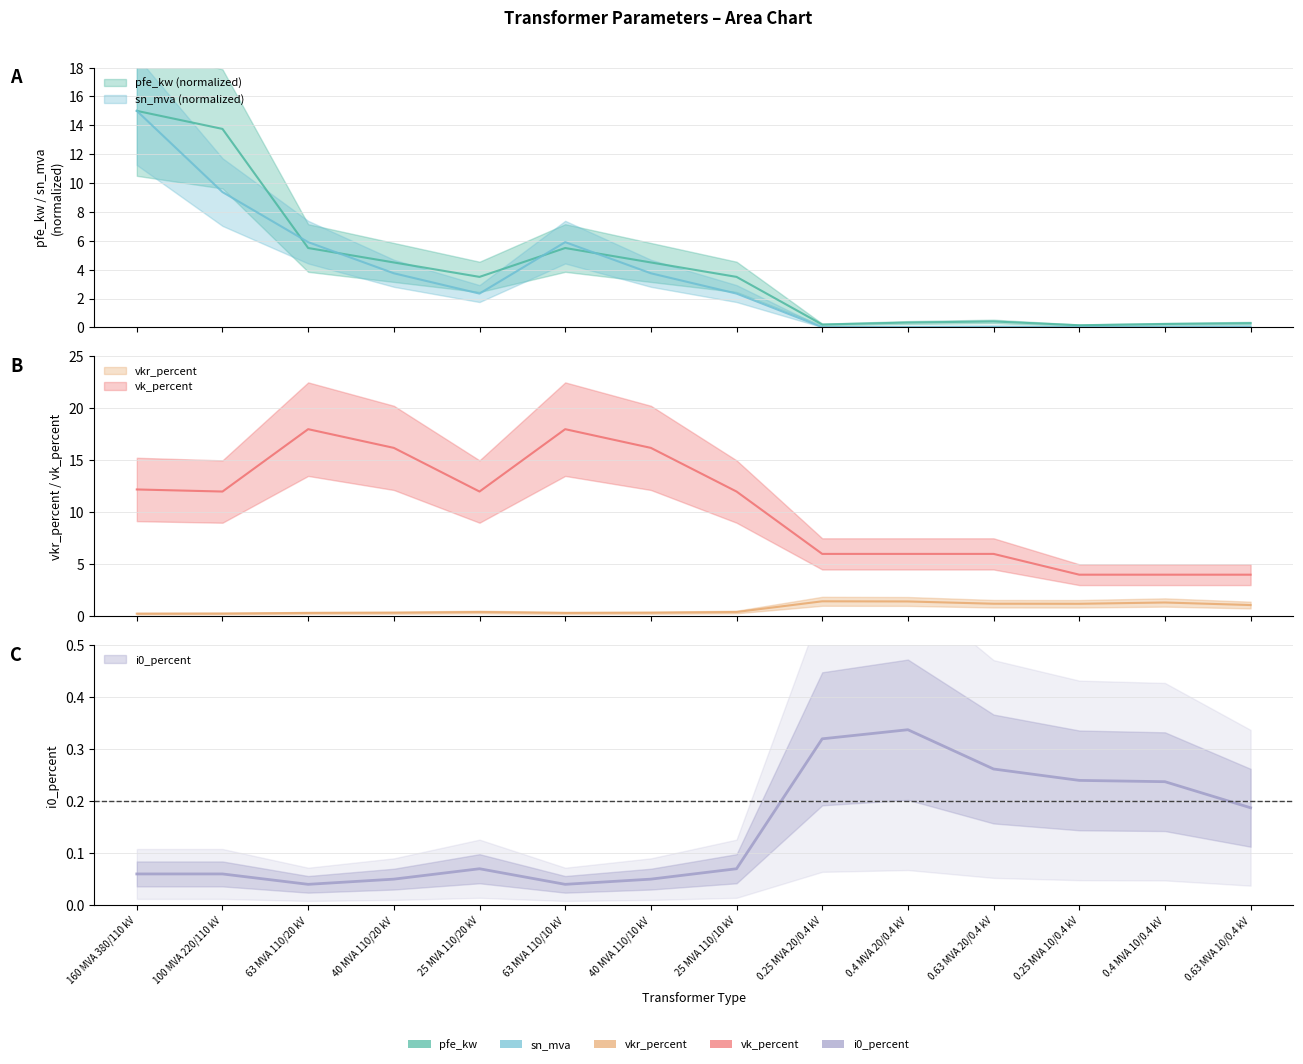

At which category is the sum across all series the highest?

160 MVA 380/110 kV